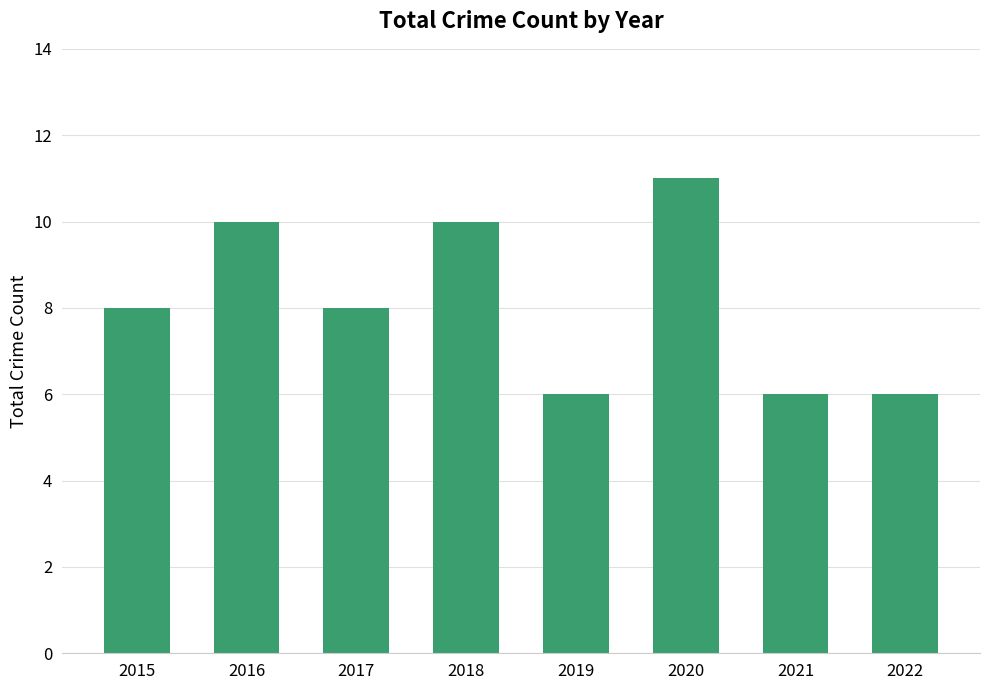

The chart shows a value of 6 at 2022. True or false?

True